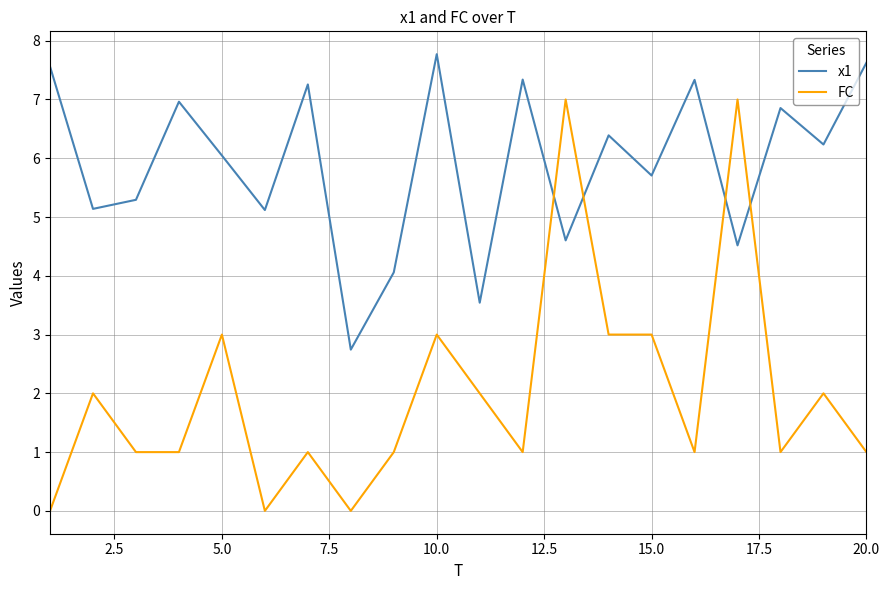

Rank the series by their maximum value, from lowest to highest.

FC, x1